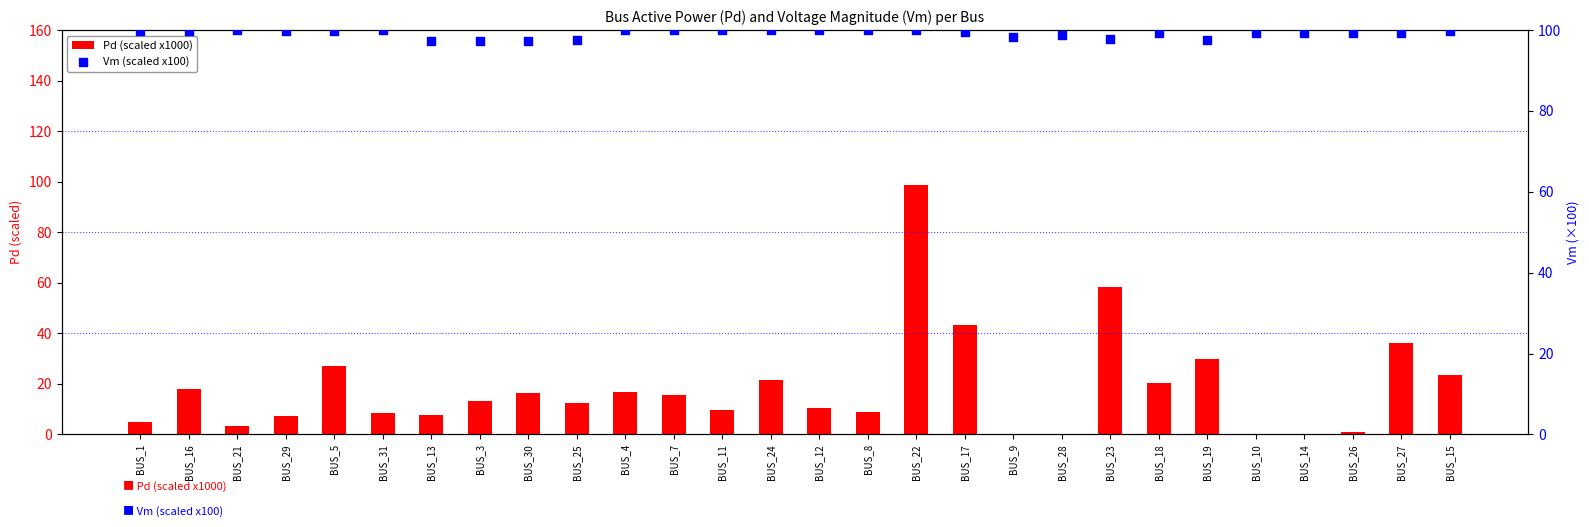

Which series has the largest Y range (max minus min)?

Pd (scaled x1000)